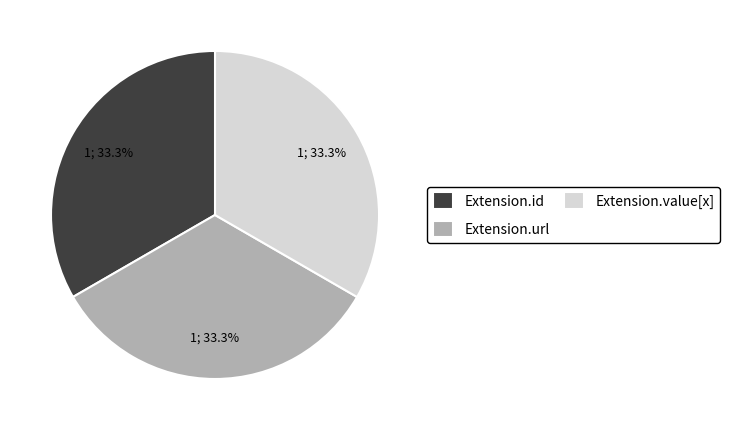

Is there a majority slice in this chart?

No